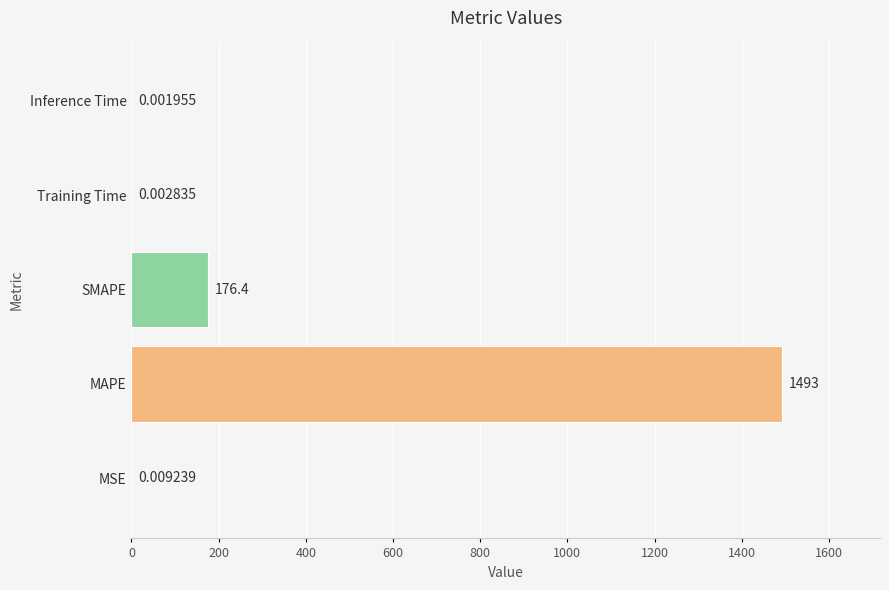

What is the sum of the values at Inference Time and SMAPE?

176.4